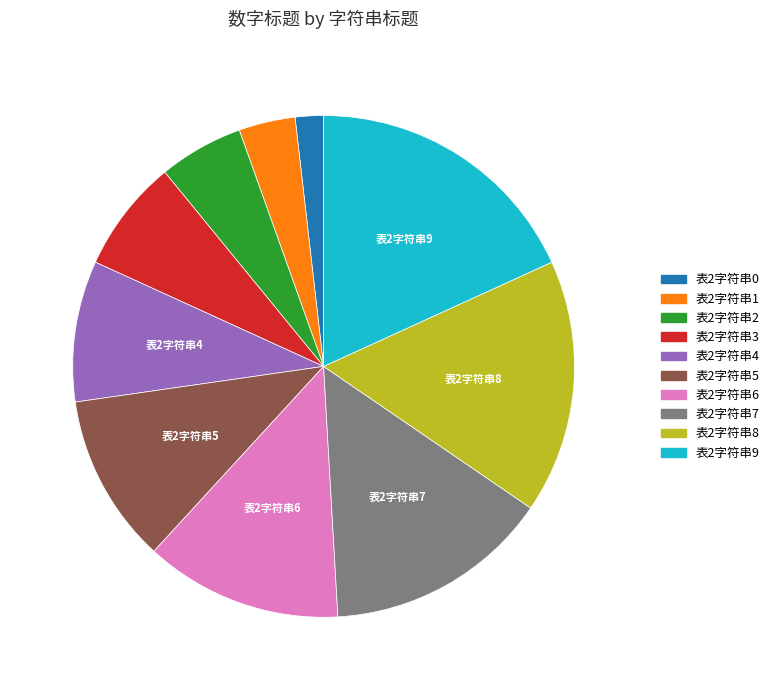

True or false: 表2字符串0 accounts for 2% of the total.

True